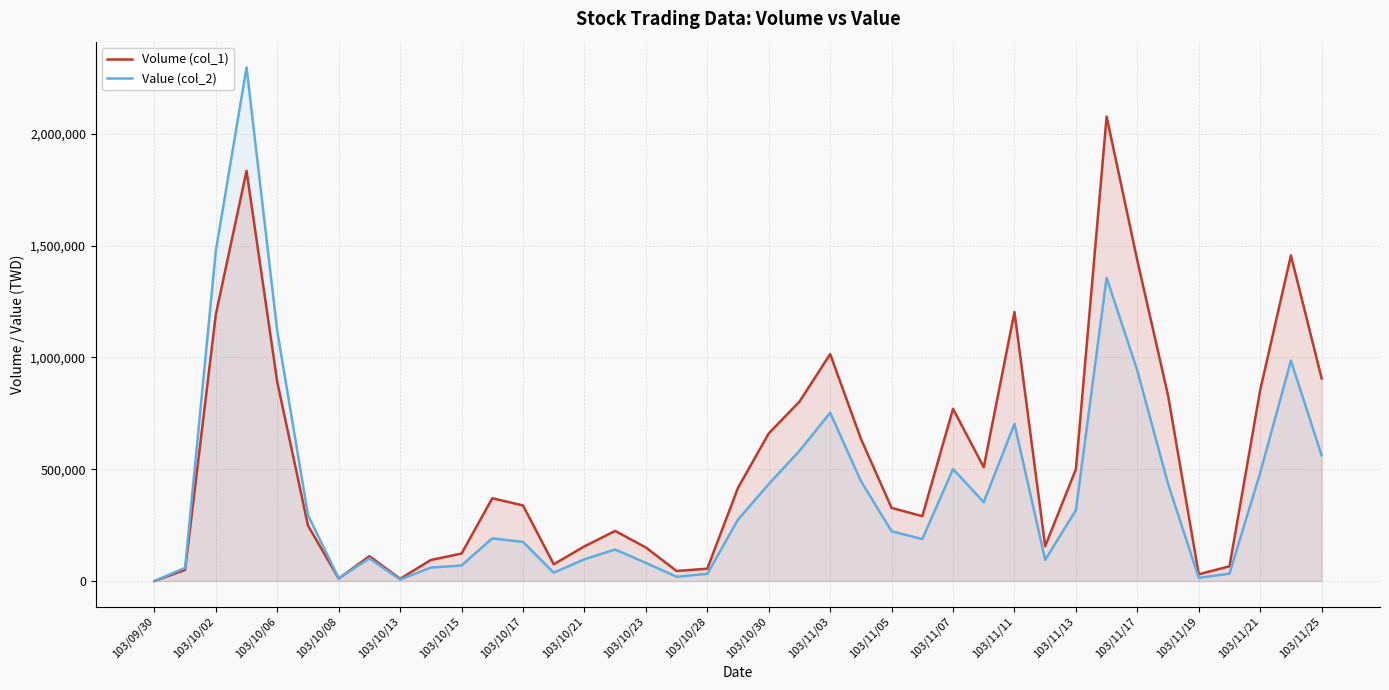

Which series has the largest total across all categories?

Volume (col_1)